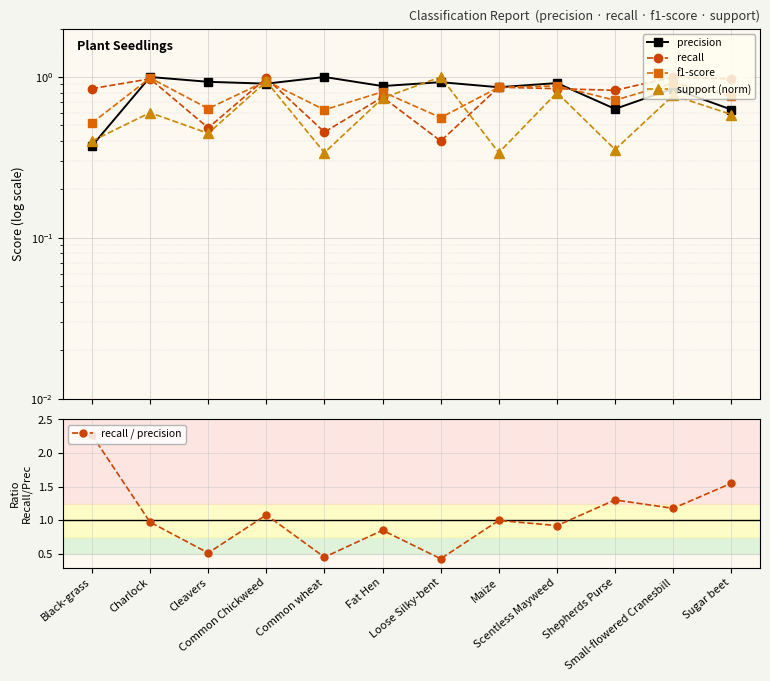

Which series ends up on top after the final intersection of recall / precision and f1-score?

recall / precision